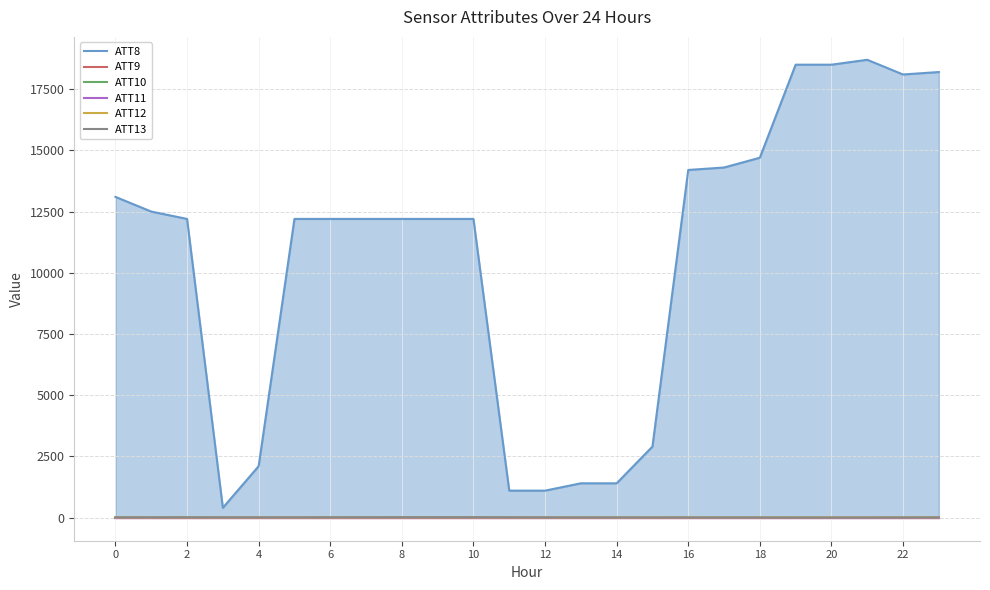

Which has a higher value, 8 or 18?

18